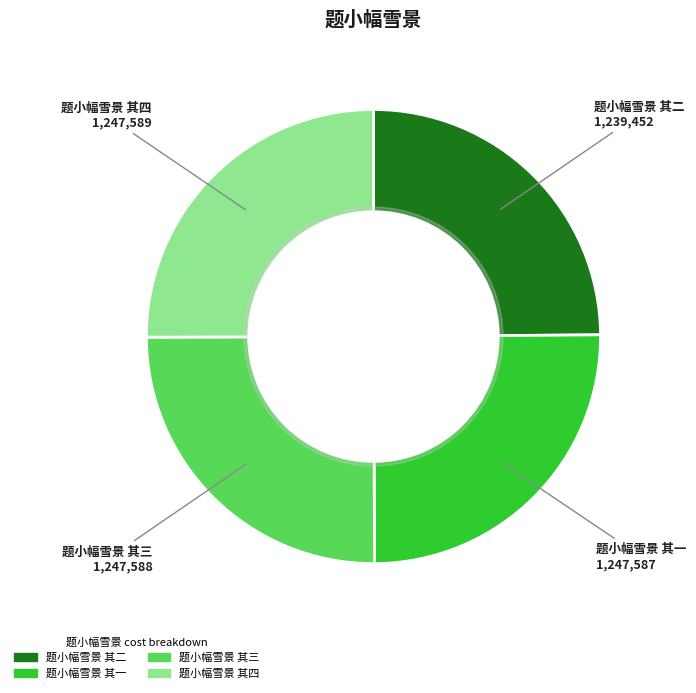

What is the ratio of the value at 题小幅雪景 其二 to the value at 题小幅雪景 其三?

1.0